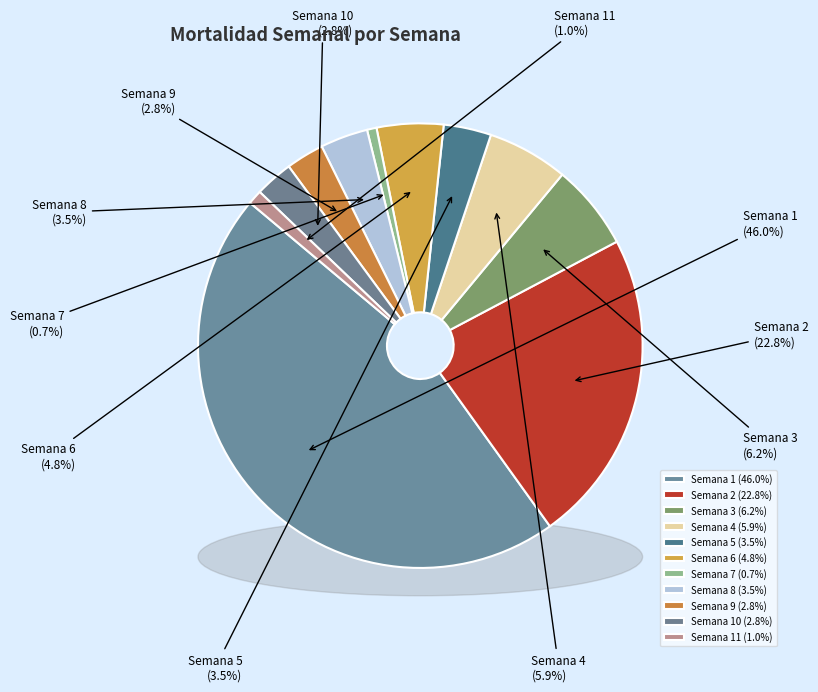

Count the number of slices in the pie.

11